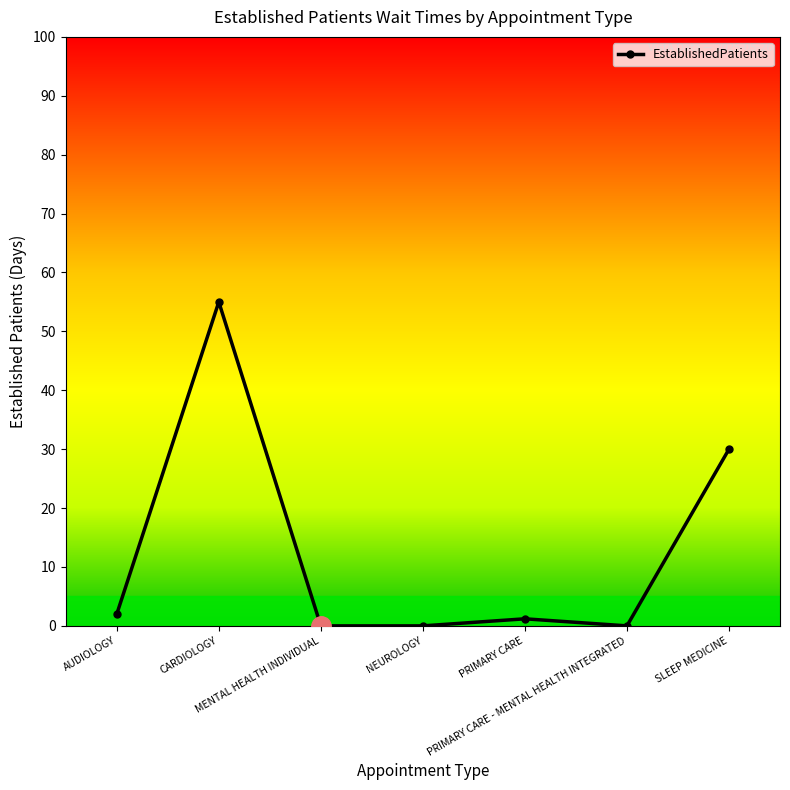

What is the difference between the values at AUDIOLOGY and MENTAL HEALTH INDIVIDUAL?

2.0